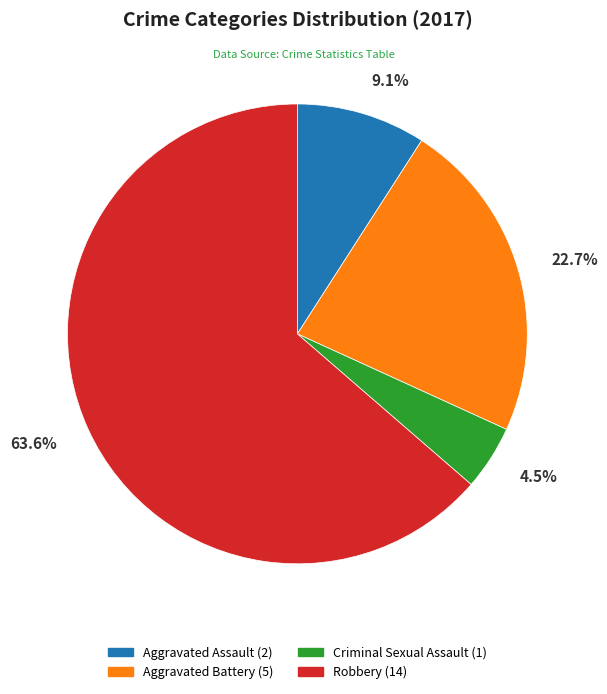

Which slice is the largest?

Robbery